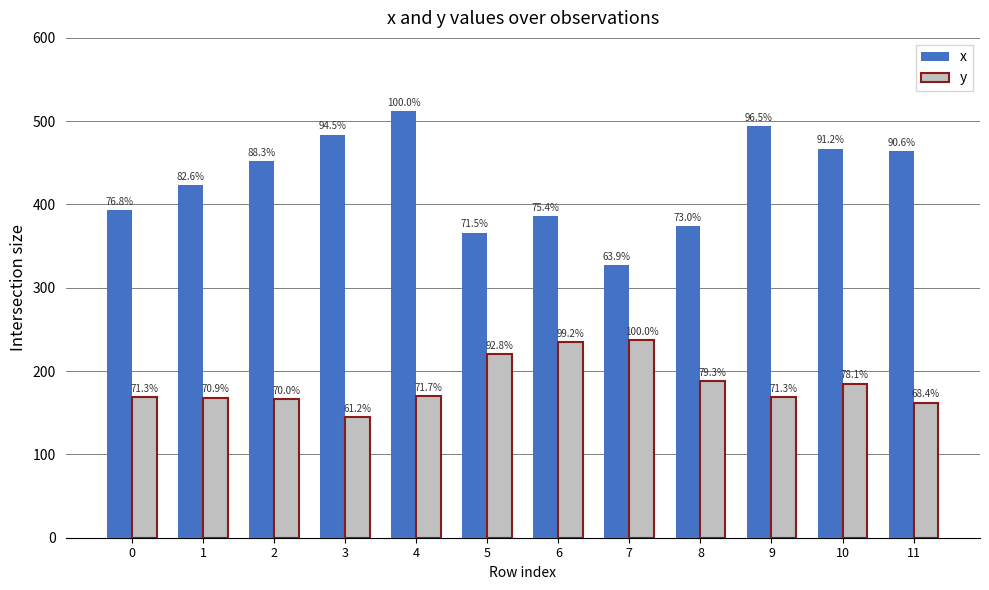

What is the sum of all y values?

2214